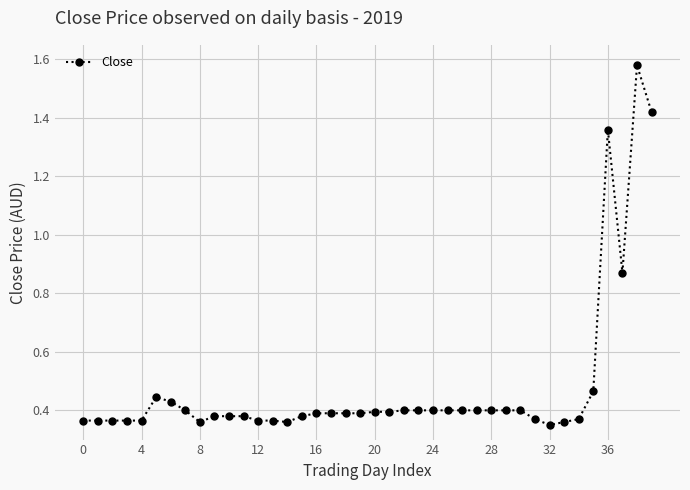

Count the values in the range 0 to 1.

37